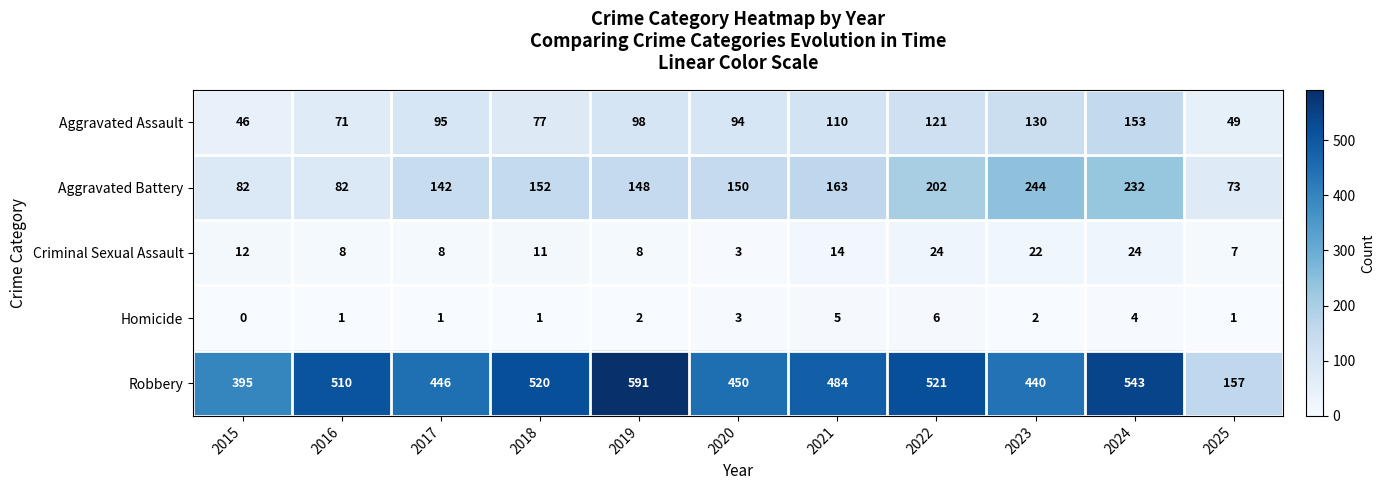

Which series has the largest total across all categories?

Robbery